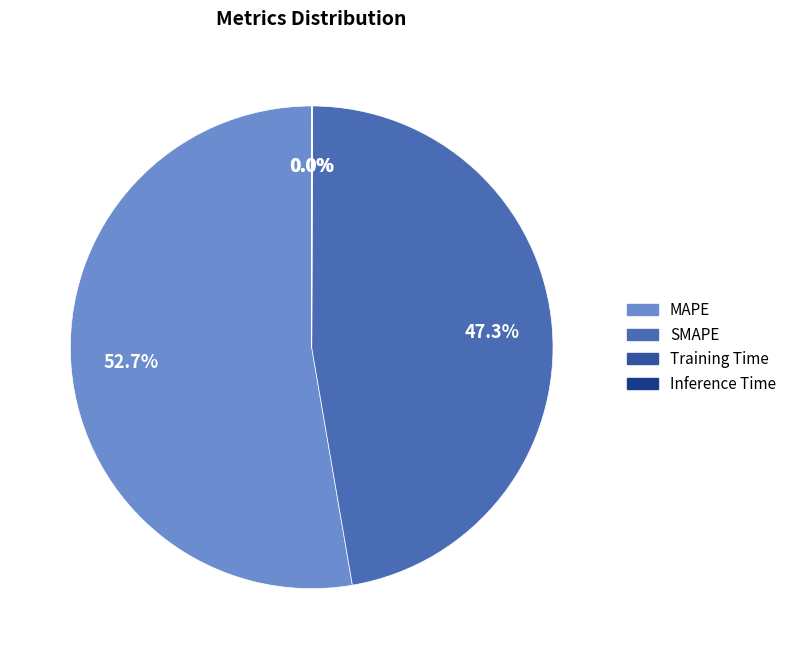

What portion of the pie excludes Training Time?

100.0%